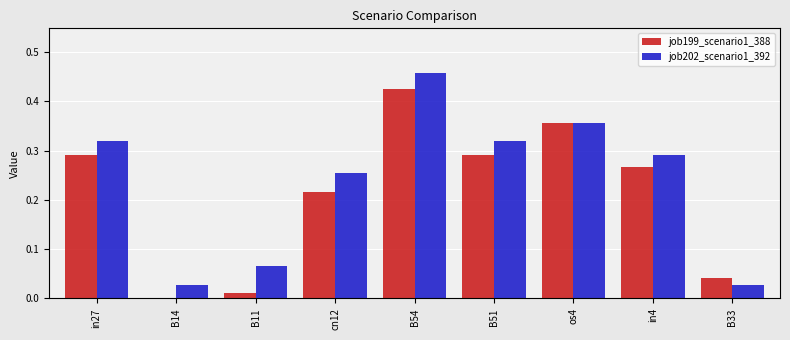

At which label does job199_scenario1_388 reach its peak?

B54